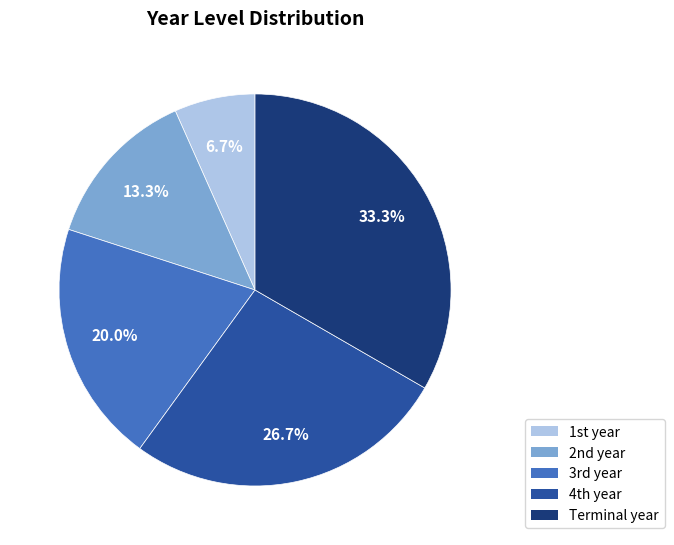

Does any single category account for the majority?

No